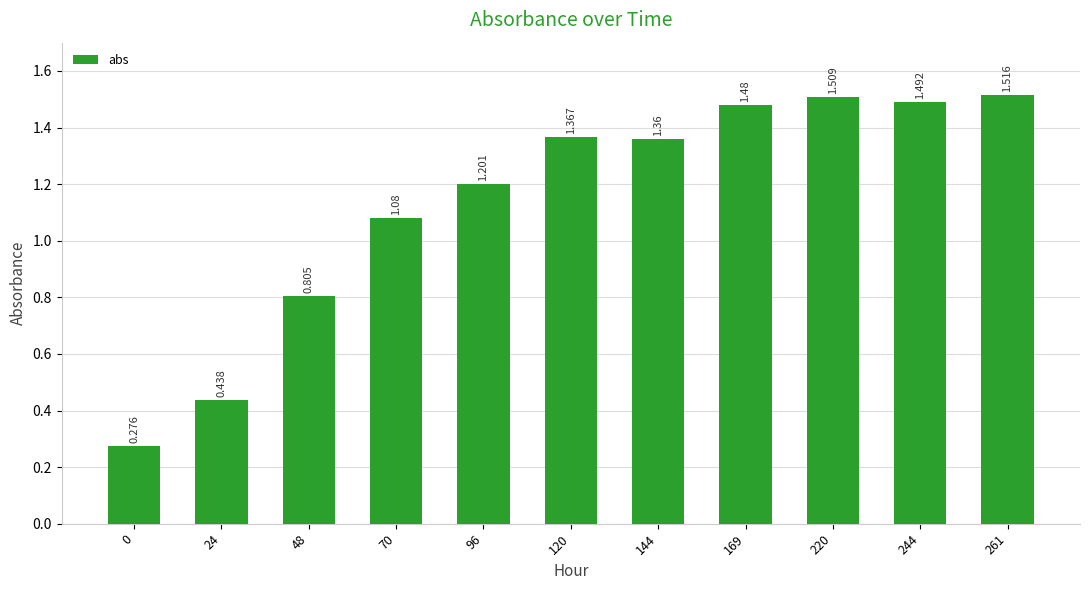

What is the value of the 2nd bar from the left?

0.4